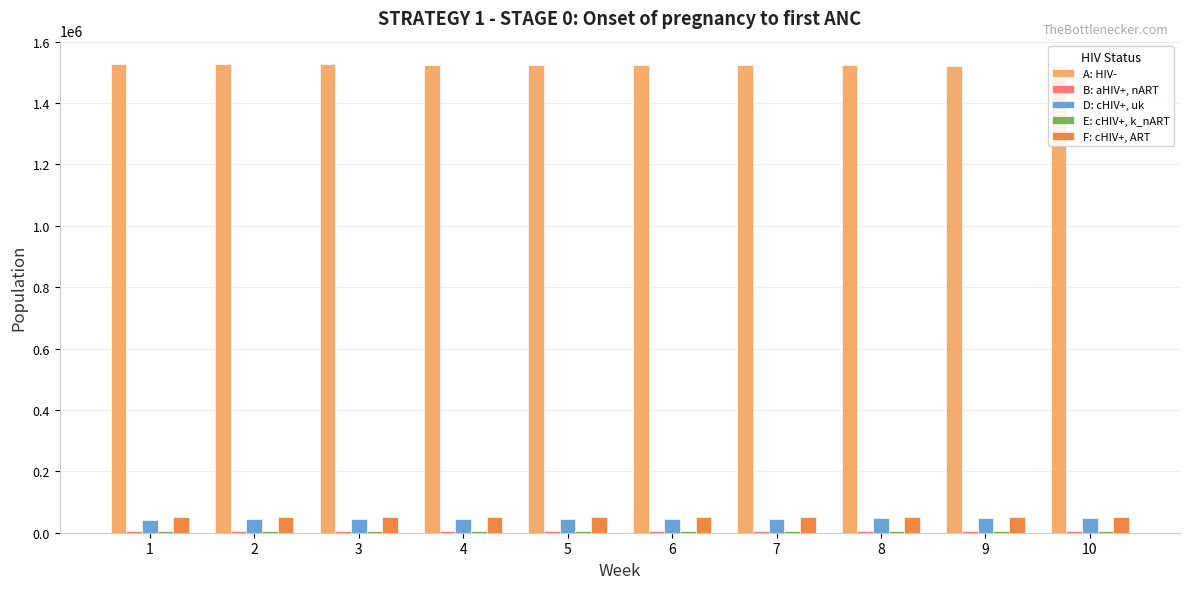

How many values in the D: cHIV+, uk series exceed 45444?

5